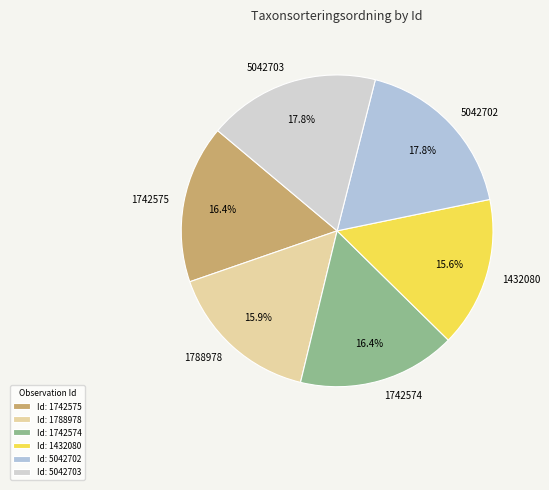

The 1742574 slice represents 16% of the pie. True or false?

True